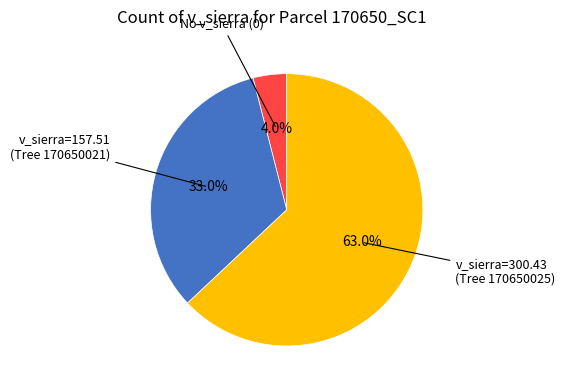

Is there any slice that represents more than half of the pie?

Yes